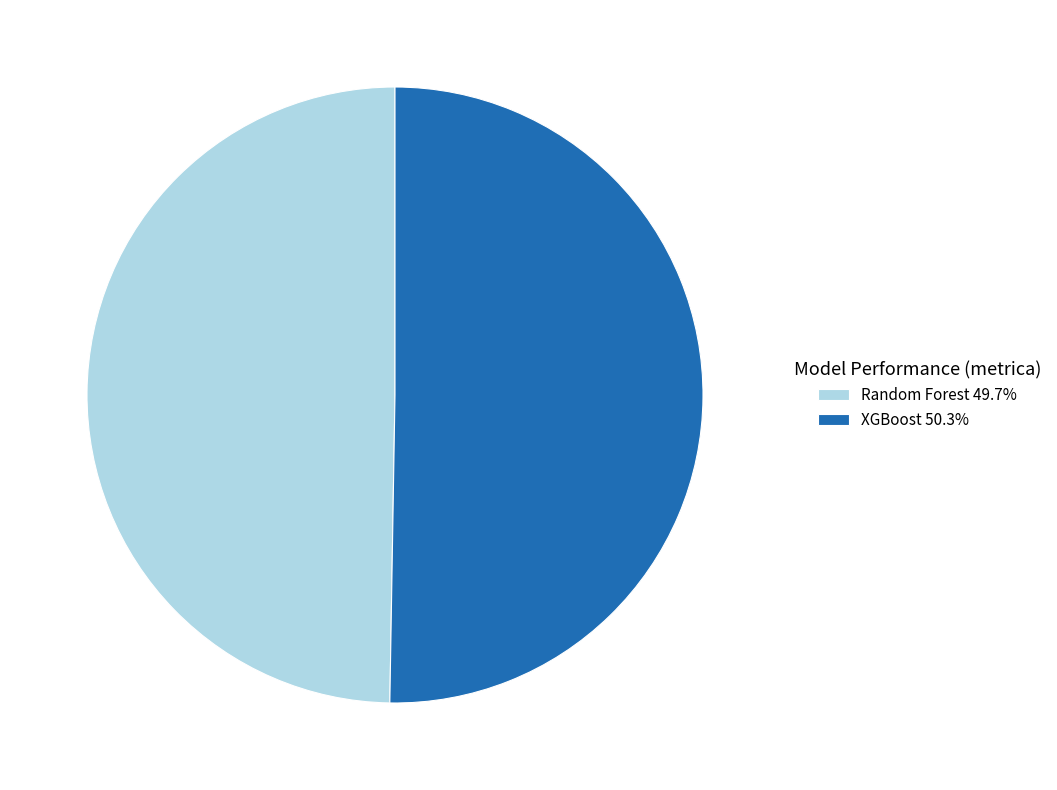

Which slice represents more than half of the pie?

XGBoost